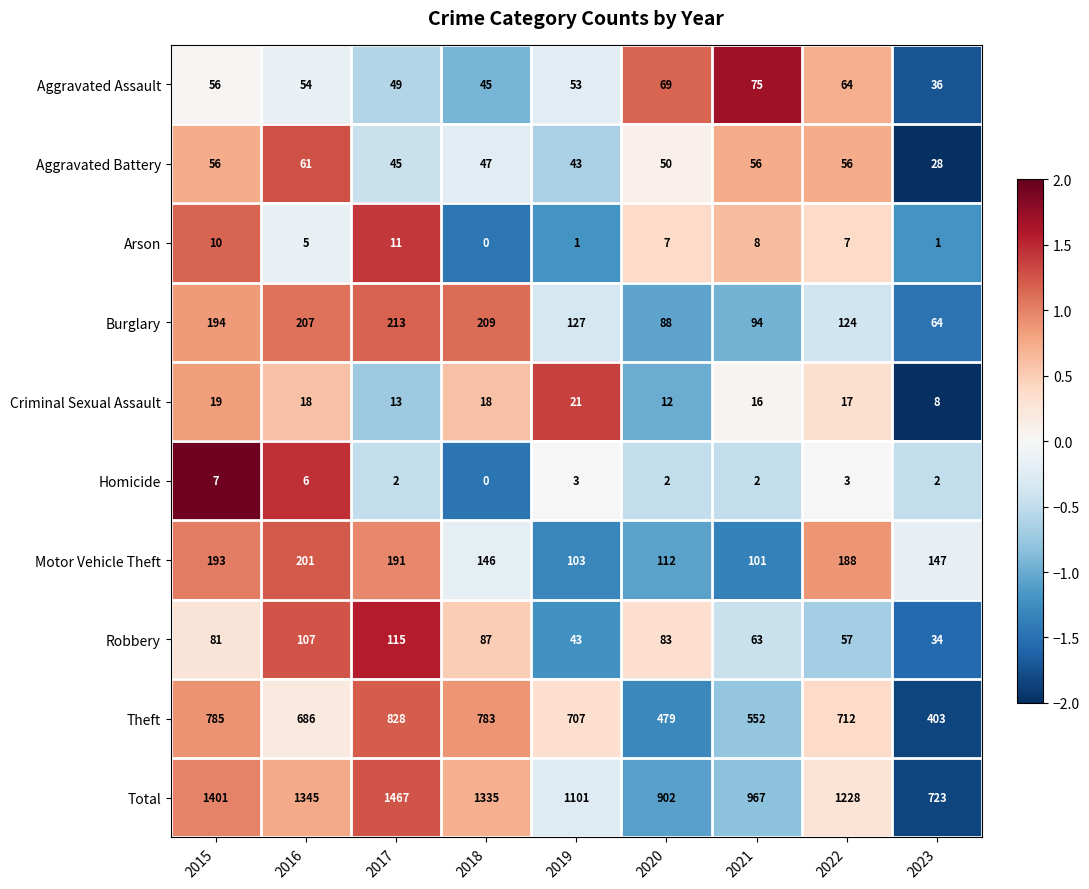

At 2021, list the series in order from largest to smallest.

Total, Theft, Motor Vehicle Theft, Burglary, Aggravated Assault, Robbery, Aggravated Battery, Criminal Sexual Assault, Arson, Homicide